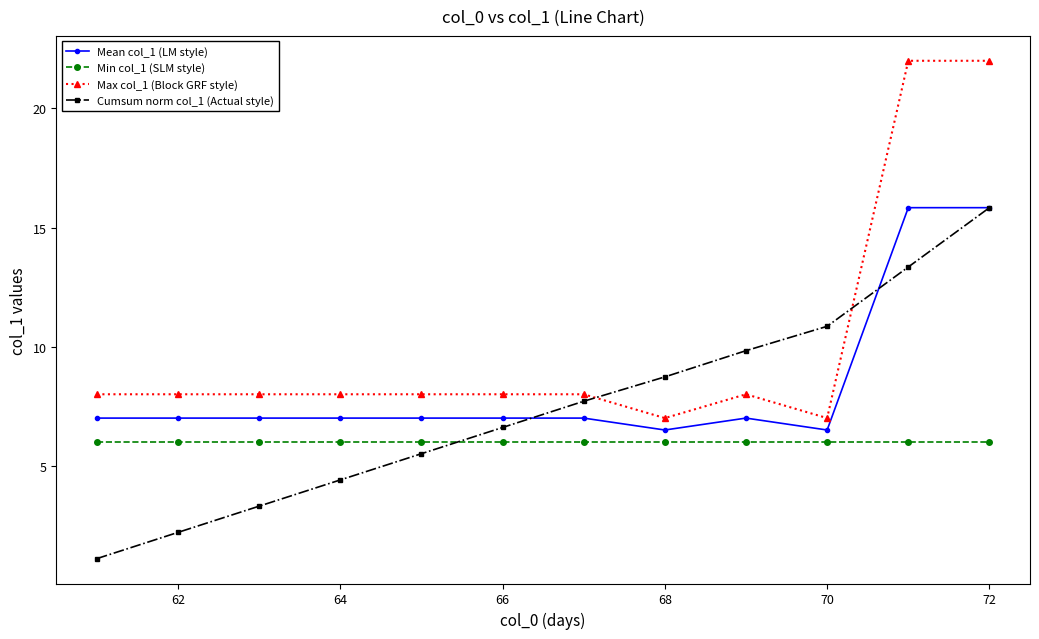

Reading left to right, what are all the values shown in this chart?

Mean col_1 (LM style): 7.0	7.0	7.0	7.0	7.0	7.0	7.0	6.5	7.0	6.5	15.8	15.8
Min col_1 (SLM style): 6.0	6.0	6.0	6.0	6.0	6.0	6.0	6.0	6.0	6.0	6.0	6.0
Max col_1 (Block GRF style): 8.0	8.0	8.0	8.0	8.0	8.0	8.0	7.0	8.0	7.0	22.0	22.0
Cumsum norm col_1 (Actual style): 1.1	2.2	3.3	4.4	5.5	6.6	7.7	8.7	9.8	10.9	13.3	15.8